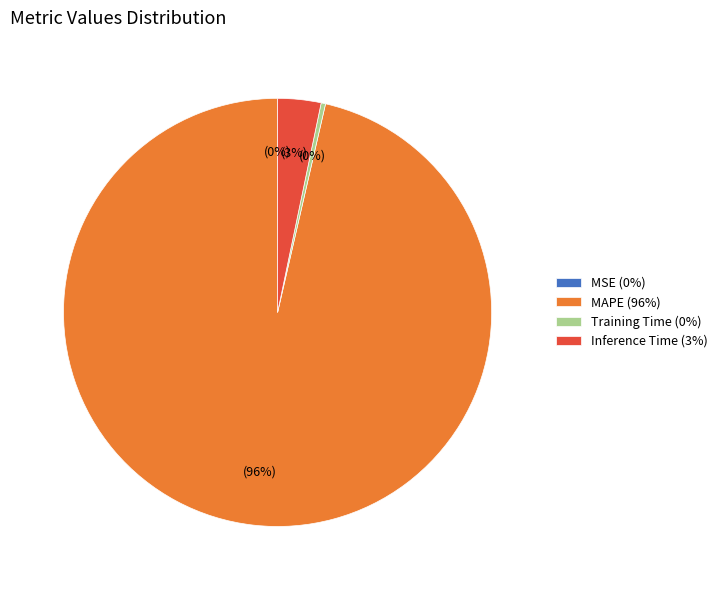

Do MAPE (96%) and Inference Time (3%) together represent more than half of the pie?

Yes